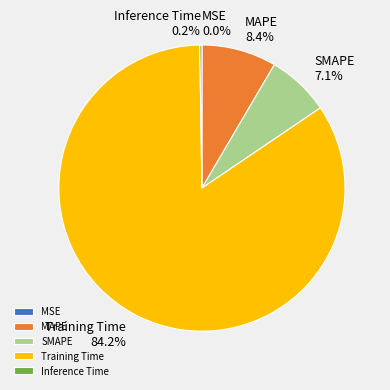

Combined, do MAPE and Training Time account for over 50%?

Yes